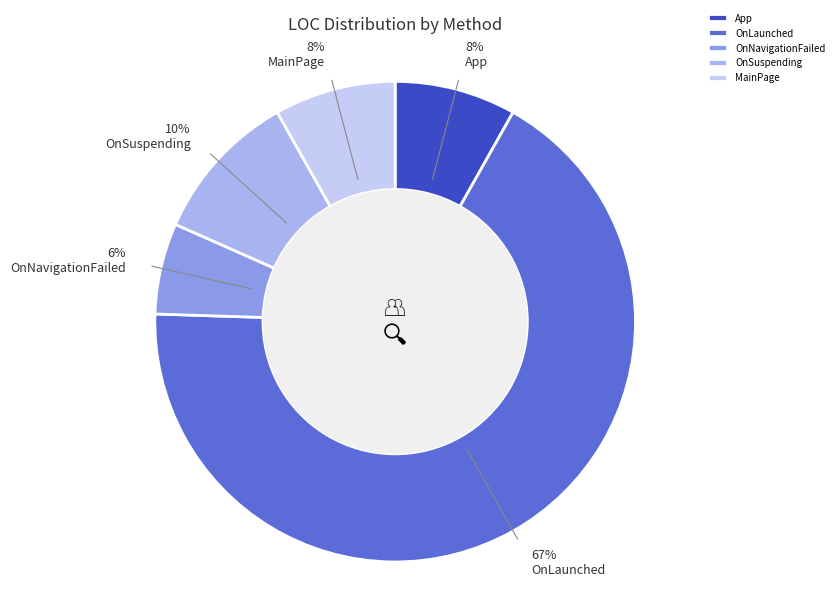

What is the ratio of the value at OnNavigationFailed to the value at OnSuspending?

0.6